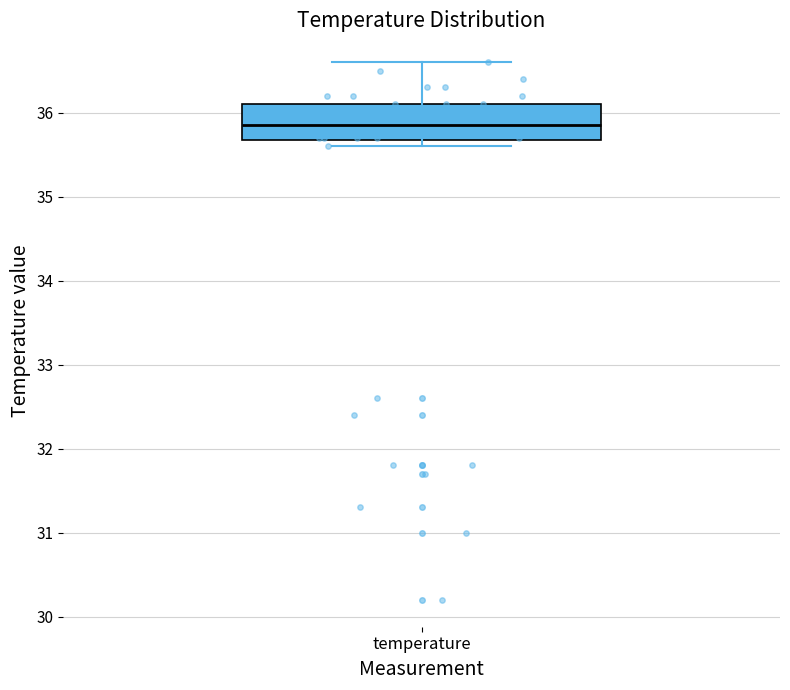

Where is the upper edge of the box for temperature on the y-axis? The values are not printed on the chart, so give them approximately, as read against the axis.

36.1